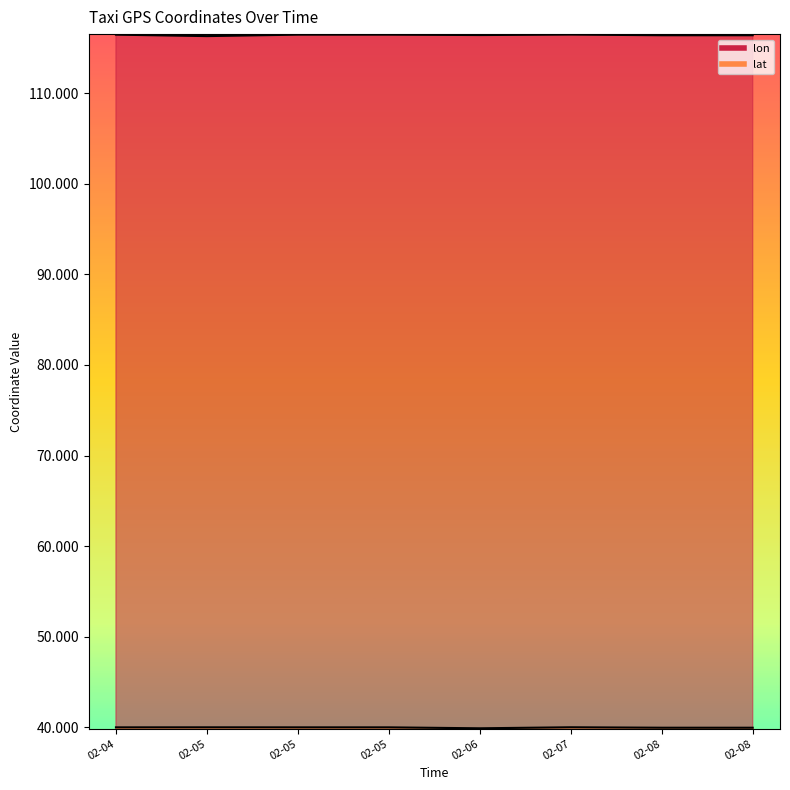

Is it true that lat equals 40.0 at 02-07?

True